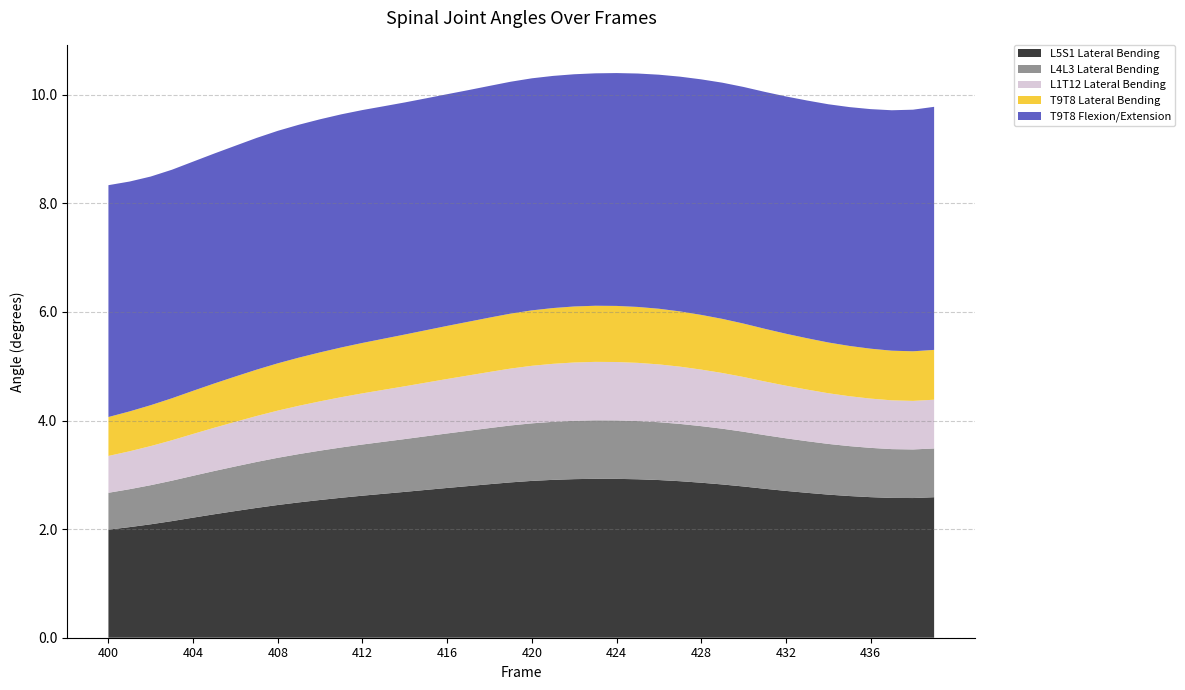

Reading right to left, list all the values displayed in this chart.

L5S1 Lateral Bending: 439=2.6	438=2.6	437=2.6	436=2.6	435=2.6	434=2.6	433=2.7	432=2.7	431=2.7	430=2.8	429=2.8	428=2.9	427=2.9	426=2.9	425=2.9	424=2.9	423=2.9	422=2.9	421=2.9	420=2.9	419=2.9	418=2.8	417=2.8	416=2.8	415=2.7	414=2.7	413=2.7	412=2.6	411=2.6	410=2.5	409=2.5	408=2.4	407=2.4	406=2.3	405=2.3	404=2.2	403=2.1	402=2.1	401=2.0	400=2.0
L4L3 Lateral Bending: 439=0.9	438=0.9	437=0.9	436=0.9	435=0.9	434=0.9	433=1.0	432=1.0	431=1.0	430=1.0	429=1.0	428=1.0	427=1.1	426=1.1	425=1.1	424=1.1	423=1.1	422=1.1	421=1.1	420=1.1	419=1.0	418=1.0	417=1.0	416=1.0	415=1.0	414=1.0	413=1.0	412=0.9	411=0.9	410=0.9	409=0.9	408=0.9	407=0.8	406=0.8	405=0.8	404=0.8	403=0.7	402=0.7	401=0.7	400=0.7
L1T12 Lateral Bending: 439=0.9	438=0.9	437=0.9	436=0.9	435=0.9	434=0.9	433=1.0	432=1.0	431=1.0	430=1.0	429=1.0	428=1.0	427=1.1	426=1.1	425=1.1	424=1.1	423=1.1	422=1.1	421=1.1	420=1.1	419=1.0	418=1.0	417=1.0	416=1.0	415=1.0	414=1.0	413=1.0	412=0.9	411=0.9	410=0.9	409=0.9	408=0.9	407=0.8	406=0.8	405=0.8	404=0.8	403=0.7	402=0.7	401=0.7	400=0.7
T9T8 Lateral Bending: 439=0.9	438=0.9	437=0.9	436=0.9	435=0.9	434=0.9	433=0.9	432=1.0	431=1.0	430=1.0	429=1.0	428=1.0	427=1.0	426=1.0	425=1.0	424=1.0	423=1.0	422=1.0	421=1.0	420=1.0	419=1.0	418=1.0	417=1.0	416=1.0	415=1.0	414=1.0	413=0.9	412=0.9	411=0.9	410=0.9	409=0.9	408=0.9	407=0.9	406=0.8	405=0.8	404=0.8	403=0.8	402=0.8	401=0.7	400=0.7
T9T8 Flexion/Extension: 439=4.5	438=4.4	437=4.4	436=4.4	435=4.4	434=4.4	433=4.4	432=4.4	431=4.4	430=4.4	429=4.4	428=4.3	427=4.3	426=4.3	425=4.3	424=4.3	423=4.3	422=4.3	421=4.3	420=4.3	419=4.3	418=4.3	417=4.3	416=4.3	415=4.3	414=4.3	413=4.3	412=4.3	411=4.3	410=4.3	409=4.3	408=4.3	407=4.3	406=4.3	405=4.2	404=4.2	403=4.2	402=4.2	401=4.2	400=4.3